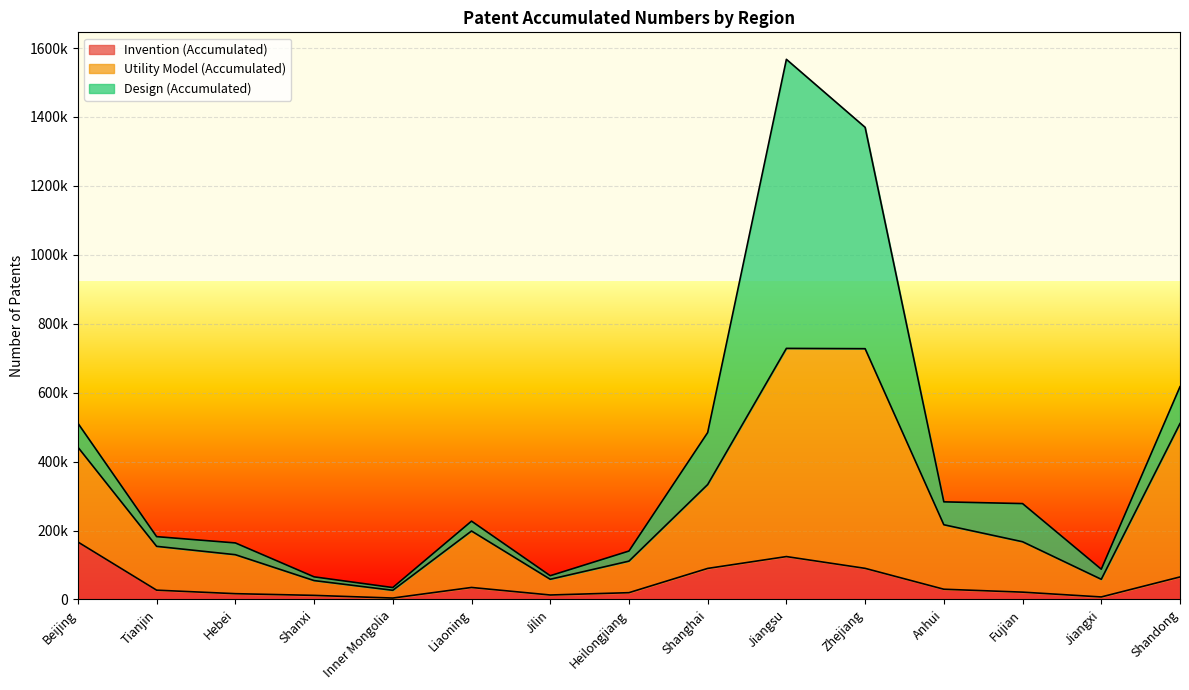

Between Tianjin and Jiangxi, which is larger?

Tianjin